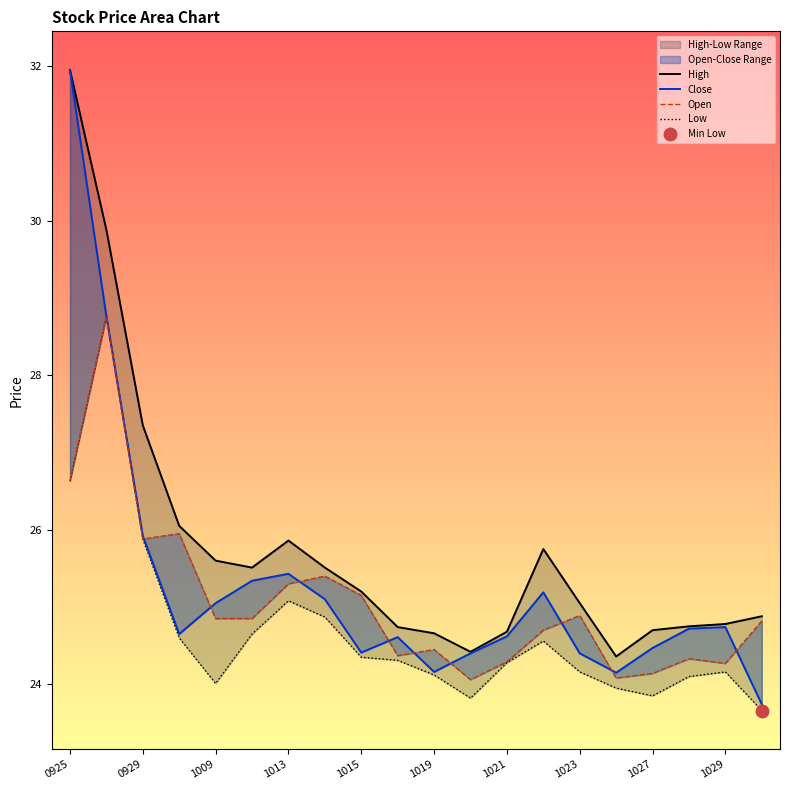

At which category is the sum across all series the highest?

0925